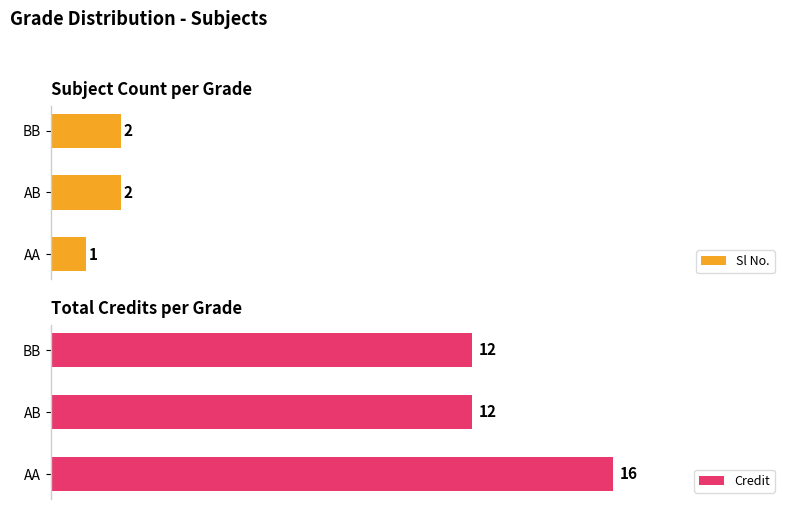

At how many categories does at least one series exceed 4?

3